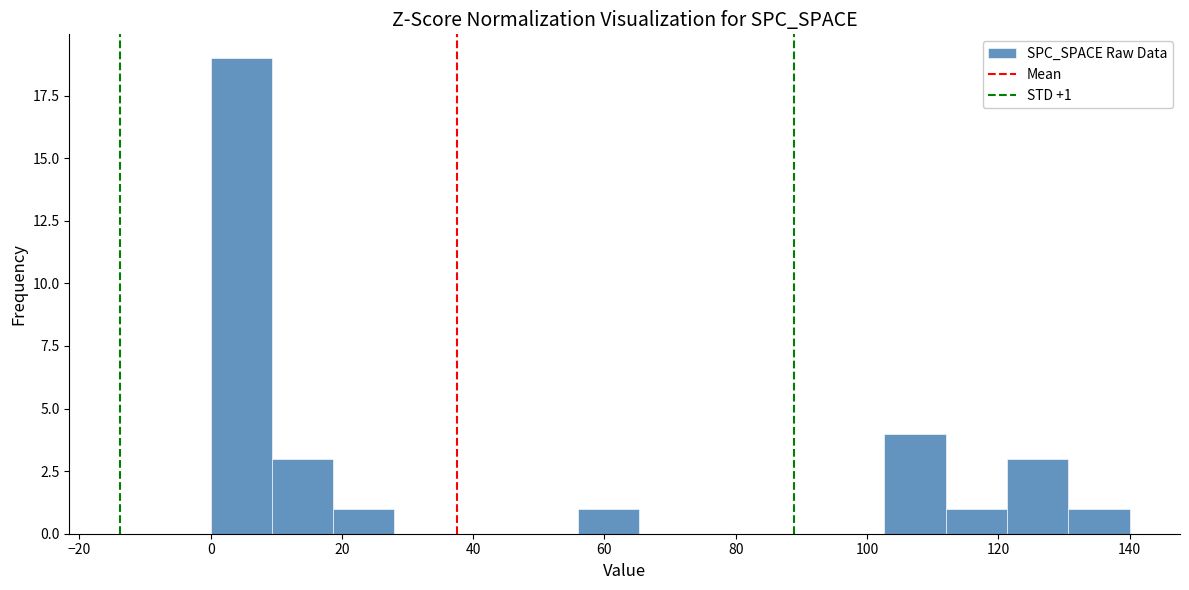

Which range on the x-axis has the tallest bar?

0 to 10